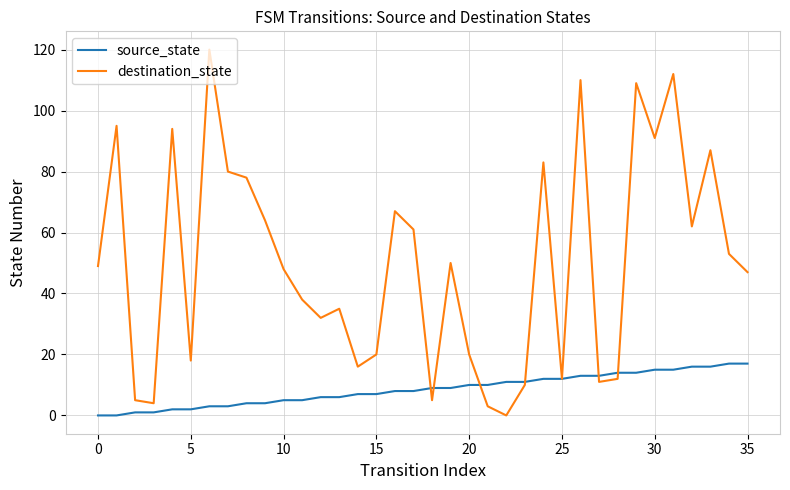

At how many categories does at least one series exceed 97?

4